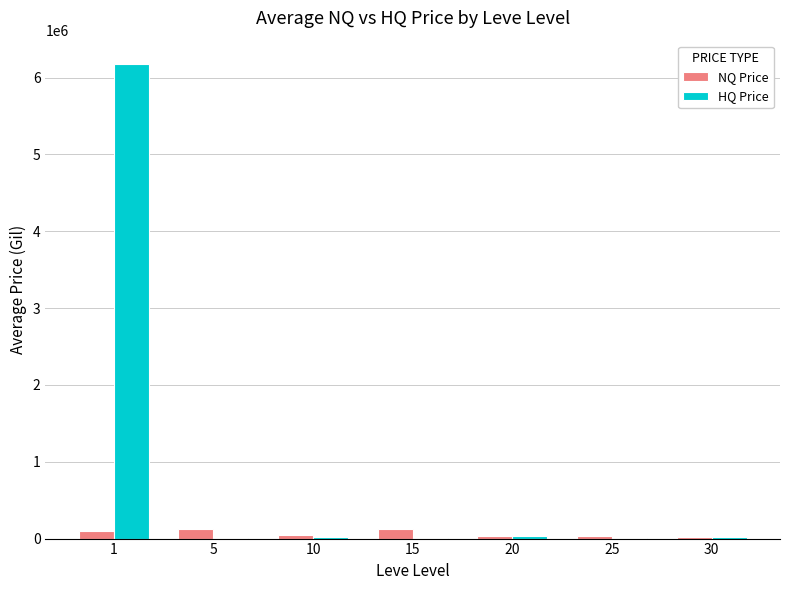

Between 1 and 15, which series saw the biggest shift?

HQ Price